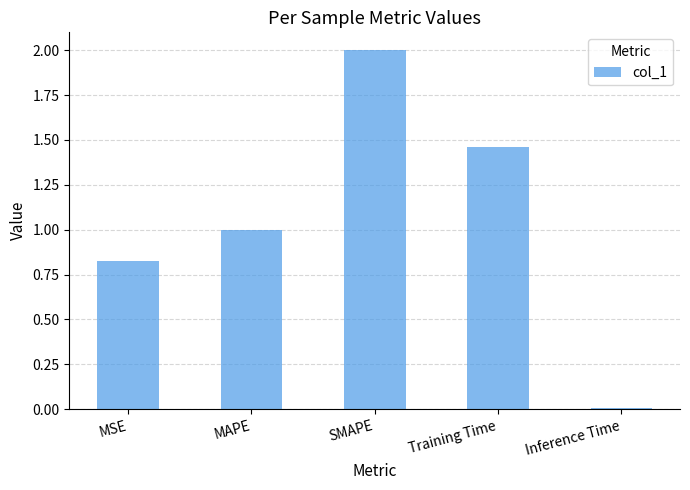

What is the change in value from MSE to SMAPE?

+1.2